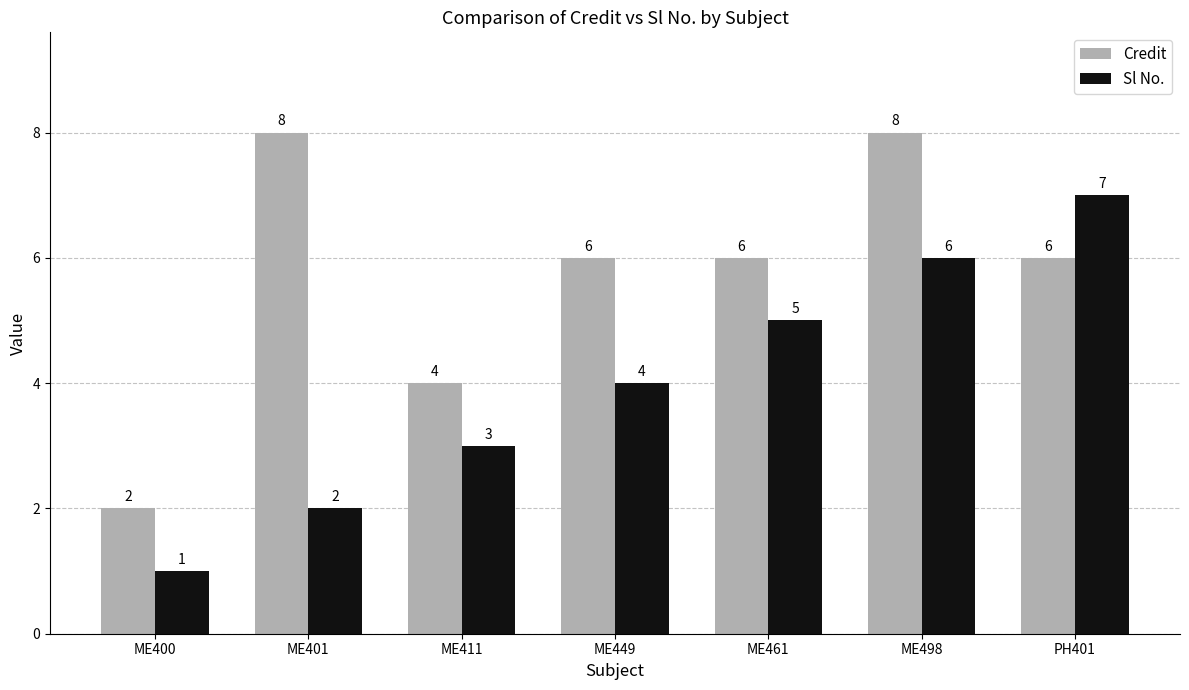

What is the value of the Credit bar at the 1st from the left?

2